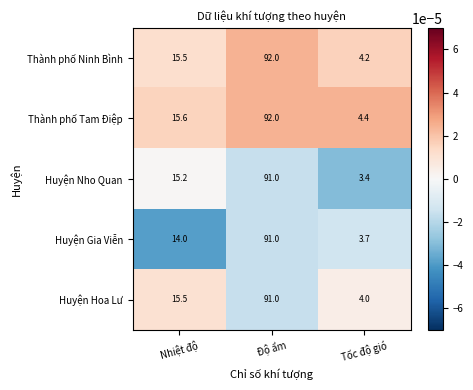

At Tốc độ gió, list the series in order from smallest to largest.

Huyện Nho Quan, Huyện Gia Viễn, Huyện Hoa Lư, Thành phố Ninh Bình, Thành phố Tam Điệp